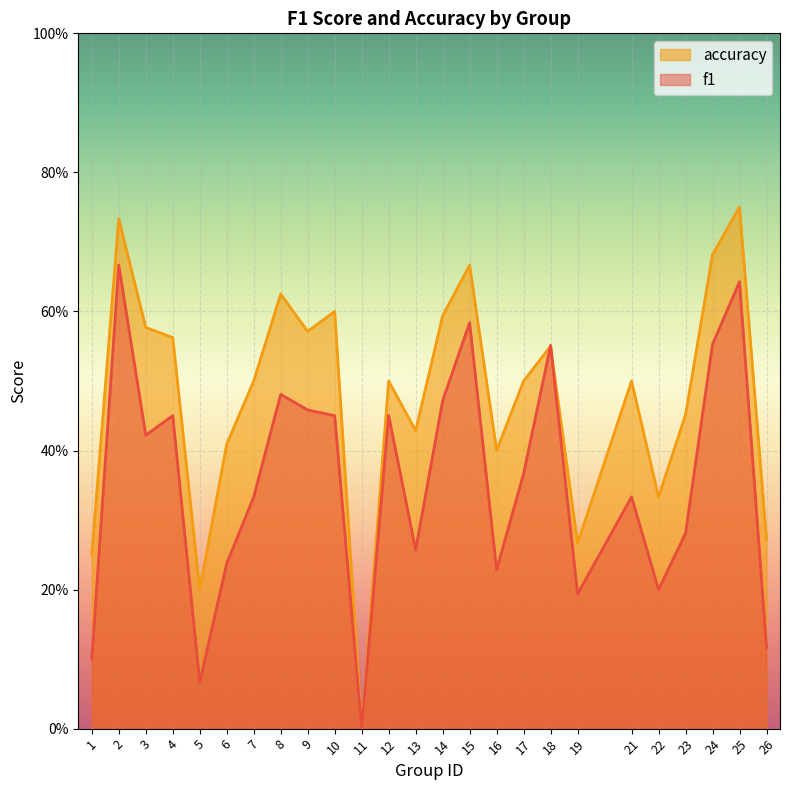

What are all the series names shown in the legend?

accuracy, f1